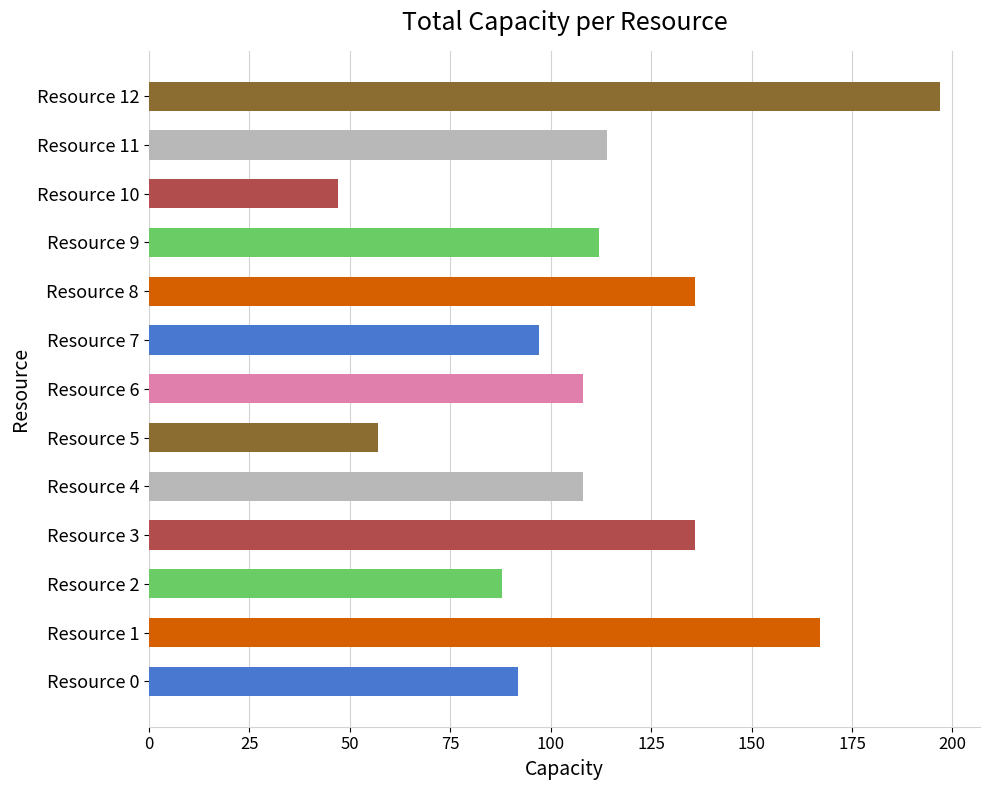

Approximately how many times larger is the value at Resource 9 compared to Resource 10?

2.4